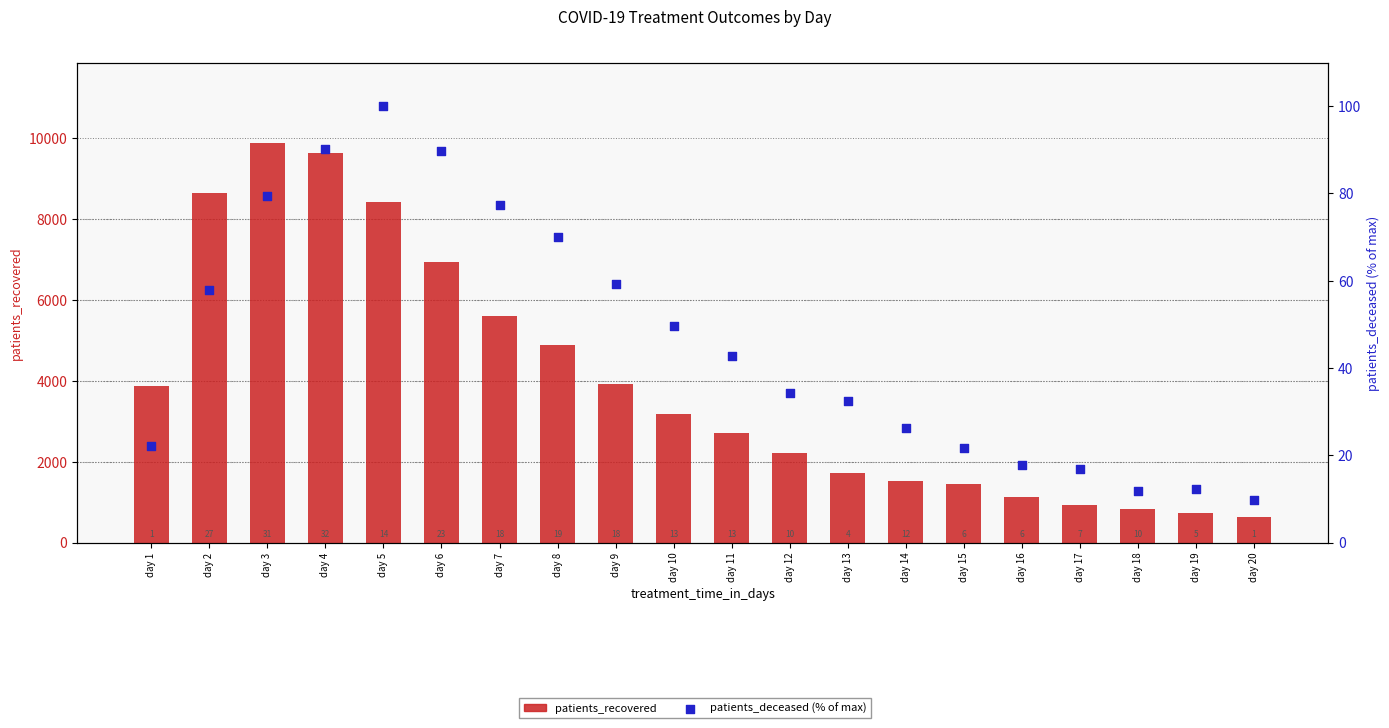

At how many categories does at least one series exceed 4244?

7